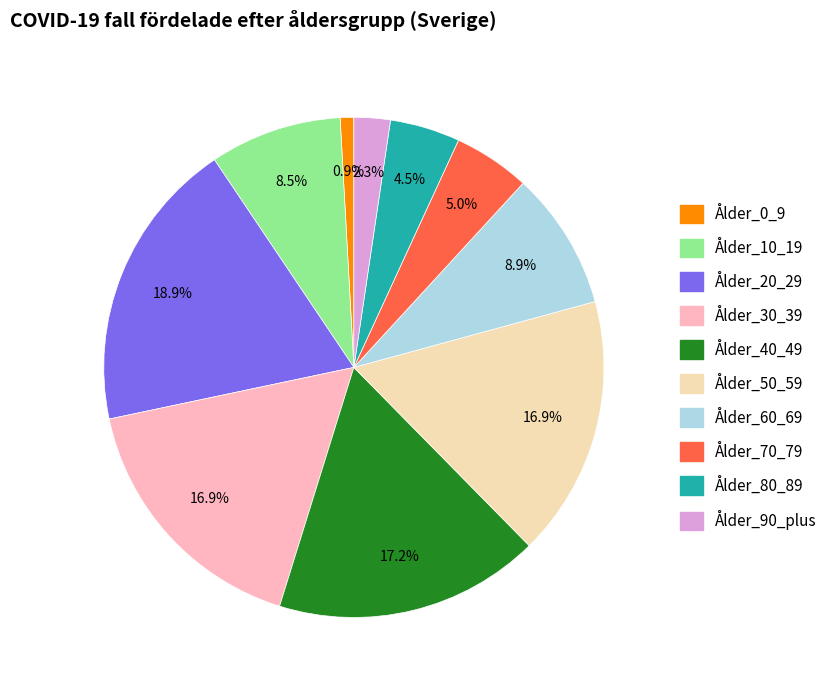

Is it true that Ålder_70_79 is 5% of the pie?

True